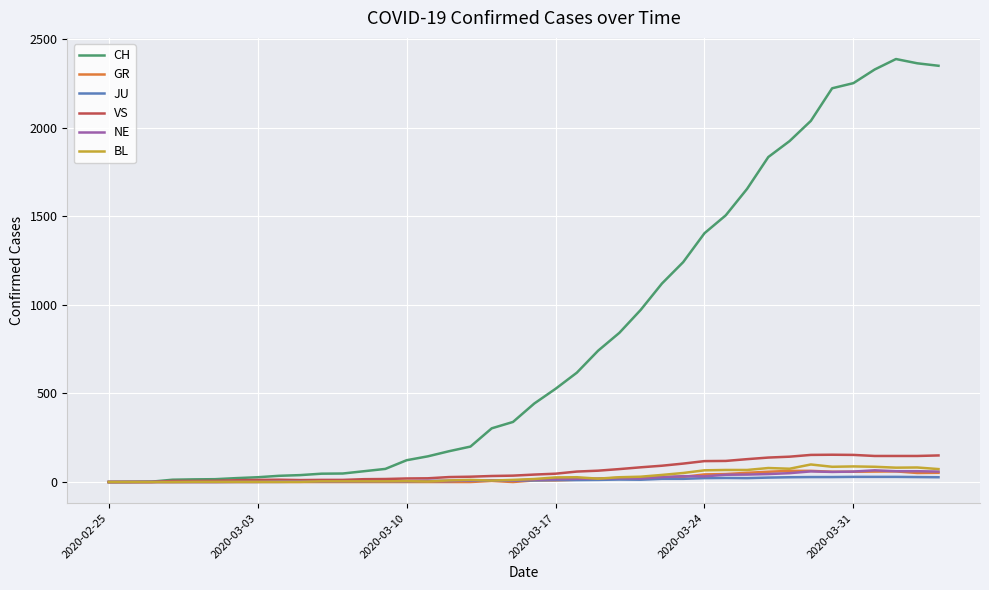

Which series has the largest total across all categories?

CH